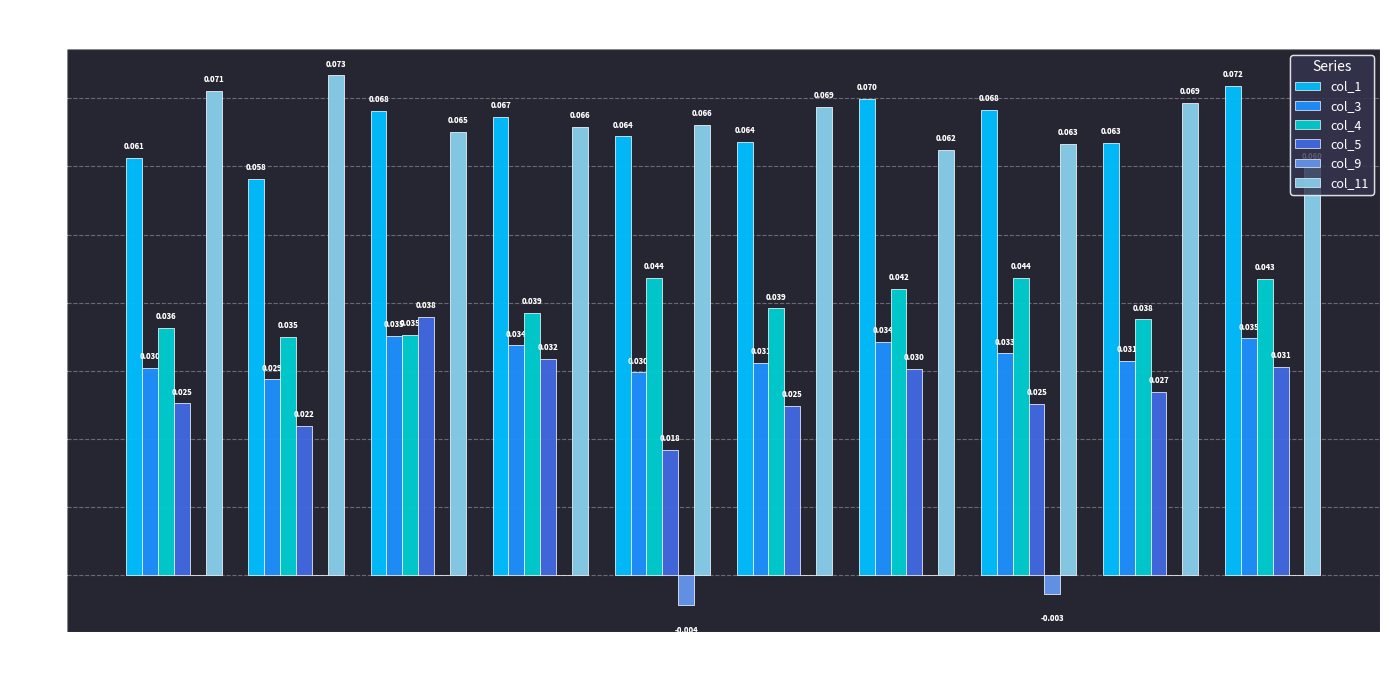

Are the bars grouped side by side (vs. stacked)?

Yes